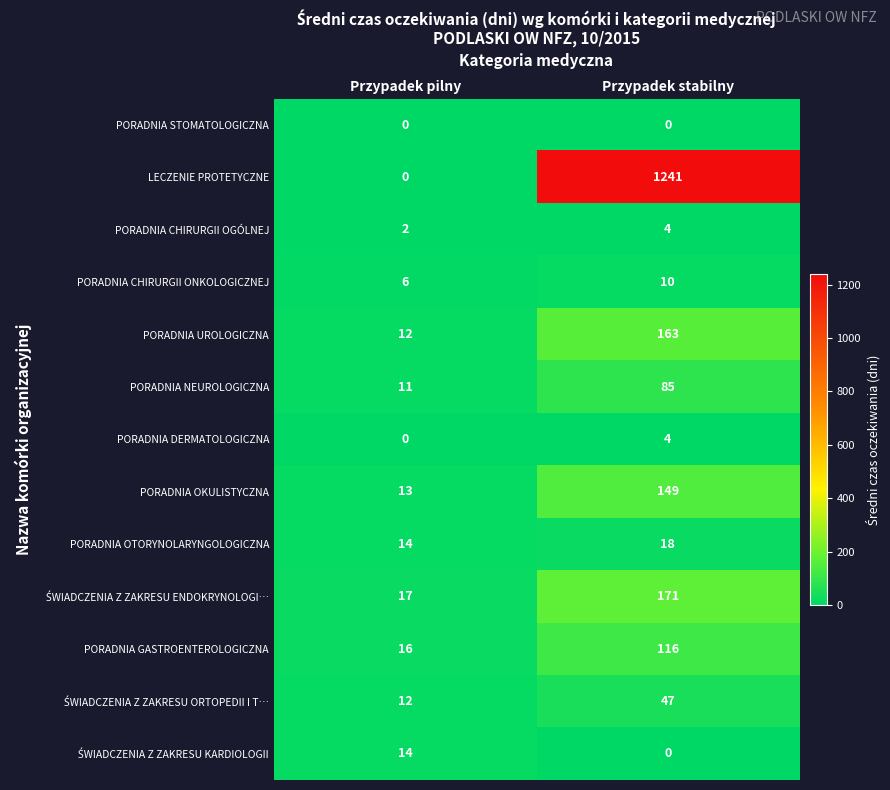

What value does the PORADNIA OTORYNOLARYNGOLOGICZNA series have at Przypadek pilny?

14